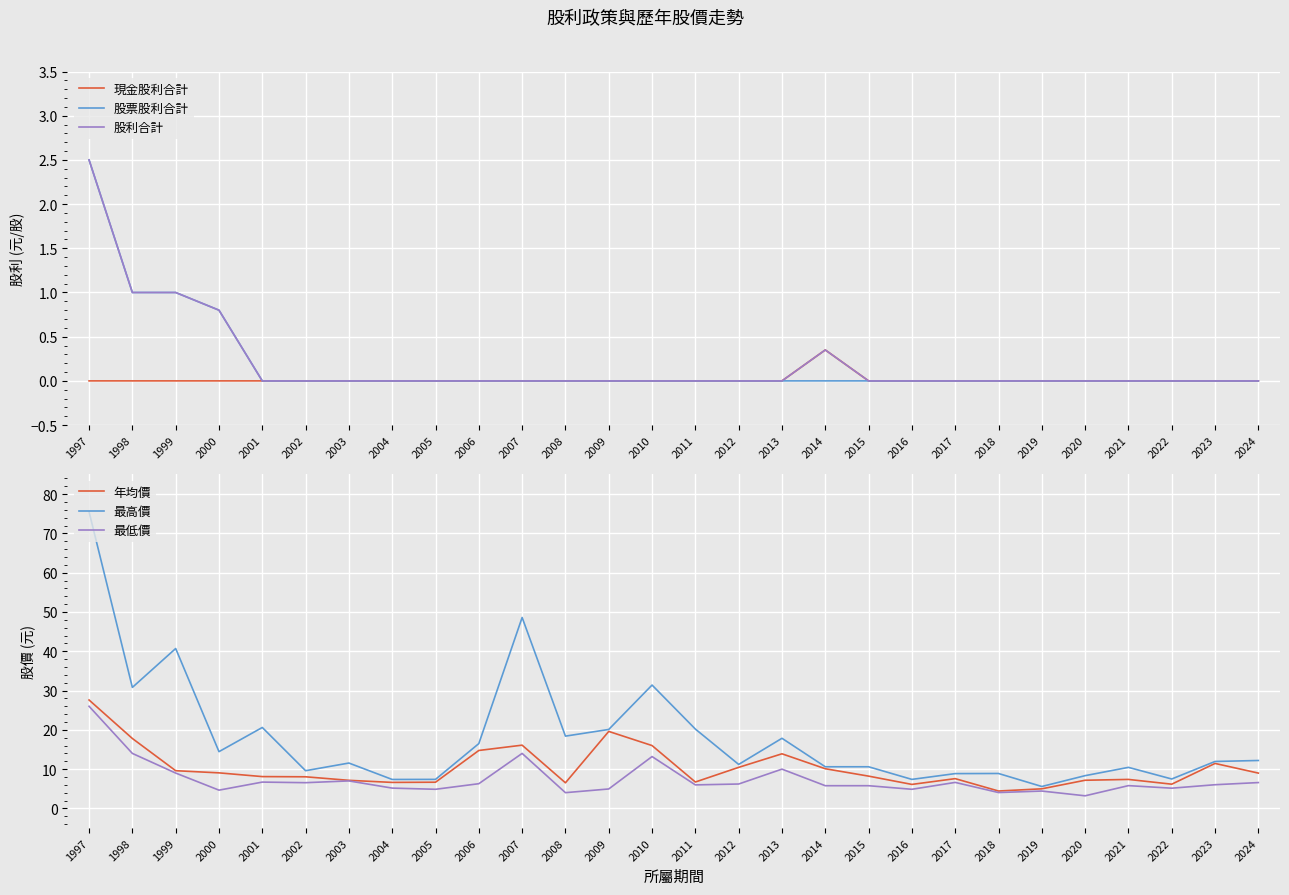

Reading left to right, extract all data points from this chart.

現金股利合計: 1997=0.0	1998=0.0	1999=0.0	2000=0.0	2001=0.0	2002=0.0	2003=0.0	2004=0.0	2005=0.0	2006=0.0	2007=0.0	2008=0.0	2009=0.0	2010=0.0	2011=0.0	2012=0.0	2013=0.0	2014=0.3	2015=0.0	2016=0.0	2017=0.0	2018=0.0	2019=0.0	2020=0.0	2021=0.0	2022=0.0	2023=0.0	2024=0.0
股票股利合計: 1997=2.5	1998=1.0	1999=1.0	2000=0.8	2001=0.0	2002=0.0	2003=0.0	2004=0.0	2005=0.0	2006=0.0	2007=0.0	2008=0.0	2009=0.0	2010=0.0	2011=0.0	2012=0.0	2013=0.0	2014=0.0	2015=0.0	2016=0.0	2017=0.0	2018=0.0	2019=0.0	2020=0.0	2021=0.0	2022=0.0	2023=0.0	2024=0.0
股利合計: 1997=2.5	1998=1.0	1999=1.0	2000=0.8	2001=0.0	2002=0.0	2003=0.0	2004=0.0	2005=0.0	2006=0.0	2007=0.0	2008=0.0	2009=0.0	2010=0.0	2011=0.0	2012=0.0	2013=0.0	2014=0.3	2015=0.0	2016=0.0	2017=0.0	2018=0.0	2019=0.0	2020=0.0	2021=0.0	2022=0.0	2023=0.0	2024=0.0
年均價: 1997=27.6	1998=17.8	1999=9.6	2000=9.1	2001=8.1	2002=8.1	2003=7.2	2004=6.6	2005=6.7	2006=14.8	2007=16.1	2008=6.5	2009=19.6	2010=16.0	2011=6.7	2012=10.4	2013=13.9	2014=10.1	2015=8.2	2016=6.1	2017=7.6	2018=4.4	2019=5.0	2020=7.2	2021=7.4	2022=6.2	2023=11.4	2024=9.0
最高價: 1997=75.5	1998=30.8	1999=40.7	2000=14.4	2001=20.6	2002=9.6	2003=11.6	2004=7.4	2005=7.4	2006=16.5	2007=48.6	2008=18.4	2009=20.1	2010=31.4	2011=20.2	2012=11.2	2013=17.9	2014=10.6	2015=10.6	2016=7.4	2017=8.9	2018=8.9	2019=5.6	2020=8.3	2021=10.4	2022=7.5	2023=11.9	2024=12.2
最低價: 1997=26.0	1998=14.0	1999=9.0	2000=4.7	2001=6.7	2002=6.5	2003=7.0	2004=5.2	2005=4.9	2006=6.3	2007=14.0	2008=4.0	2009=5.0	2010=13.2	2011=6.0	2012=6.2	2013=10.0	2014=5.8	2015=5.8	2016=4.9	2017=6.6	2018=4.0	2019=4.4	2020=3.2	2021=5.8	2022=5.2	2023=6.0	2024=6.6